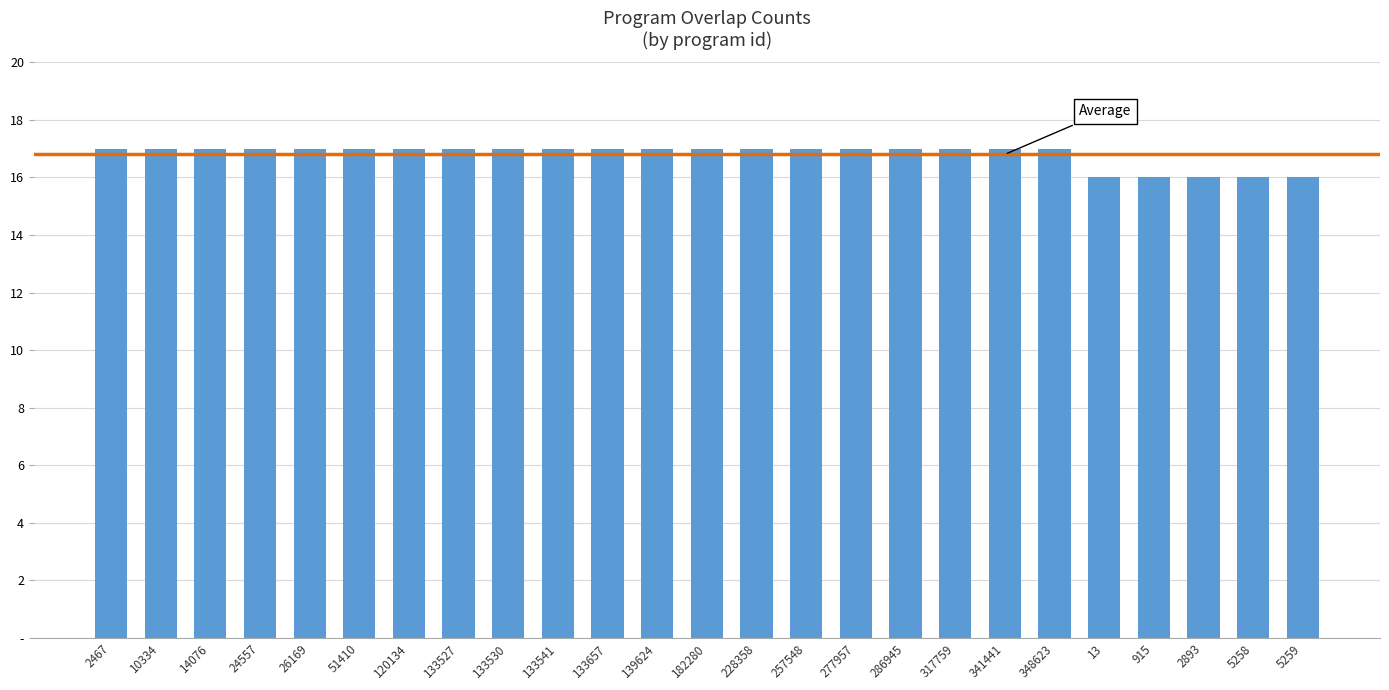

Which category has the lowest value across all series?

13